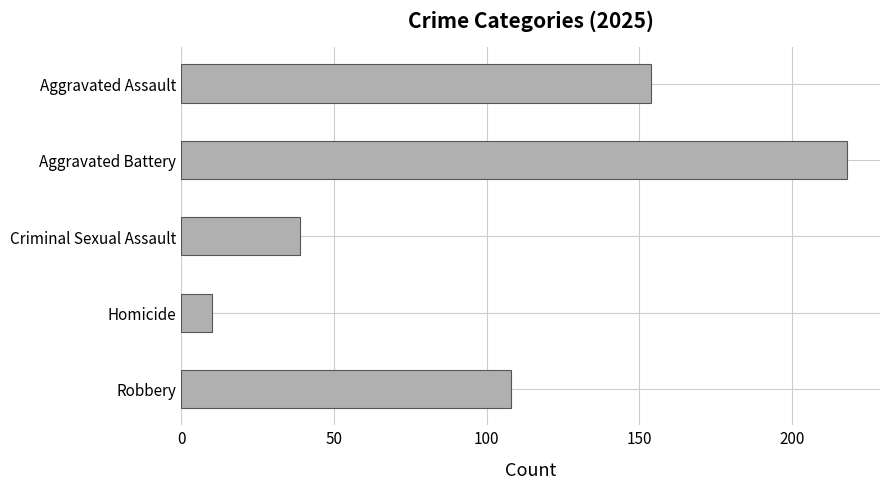

Read the value at Aggravated Assault, to the nearest 5.

155